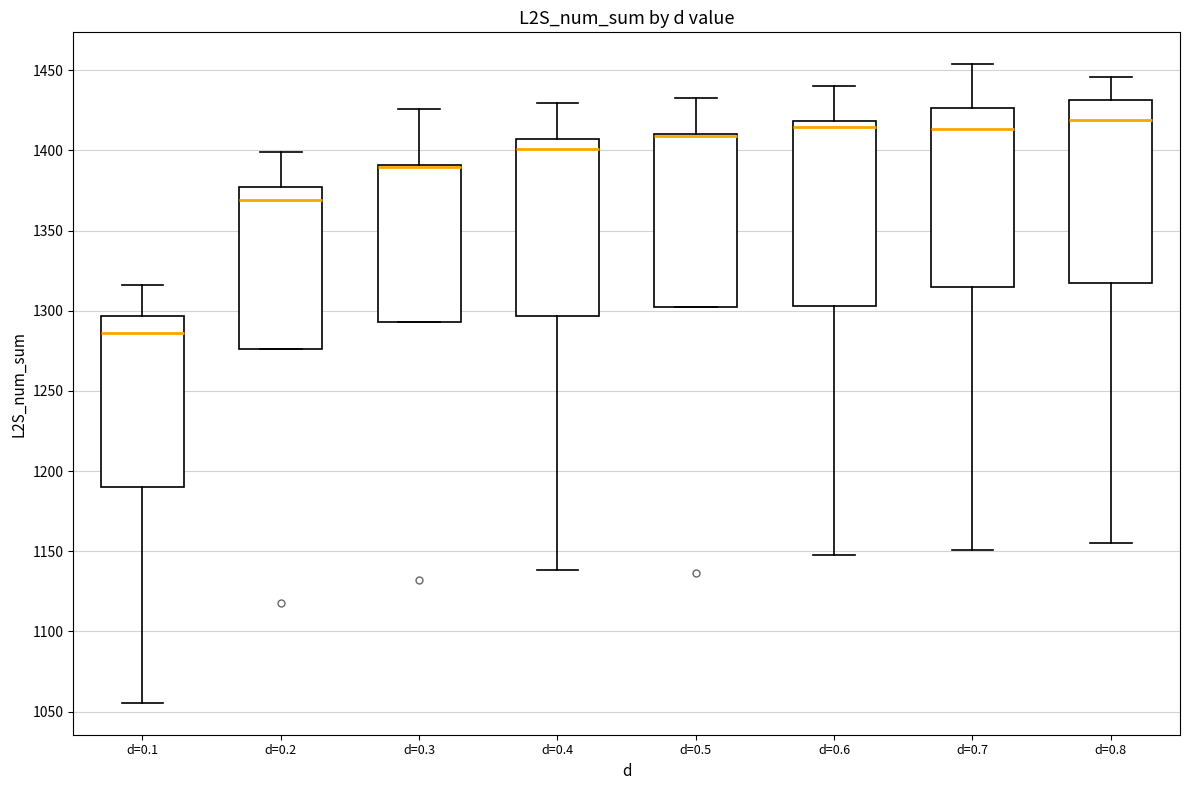

Reading left to right, read every box against the y-axis: the position of its median line, the range the box covers, and the ends of its whiskers. The values are not printed on the chart, so give them approximately, as read against the axis.

d=0.1: median 1285, box 1190 to 1295, whiskers 1055 to 1315
d=0.2: median 1370, box 1275 to 1375, whiskers 1275 to 1400
d=0.3: median 1390 (drawn on the box's upper edge), box 1295 to 1390, whiskers 1295 to 1425
d=0.4: median 1400, box 1295 to 1405, whiskers 1140 to 1430
d=0.5: median 1410 (drawn on the box's upper edge), box 1305 to 1410, whiskers 1305 to 1430
d=0.6: median 1415, box 1305 to 1420, whiskers 1150 to 1440
d=0.7: median 1415, box 1315 to 1425, whiskers 1150 to 1455
d=0.8: median 1420, box 1315 to 1430, whiskers 1155 to 1445